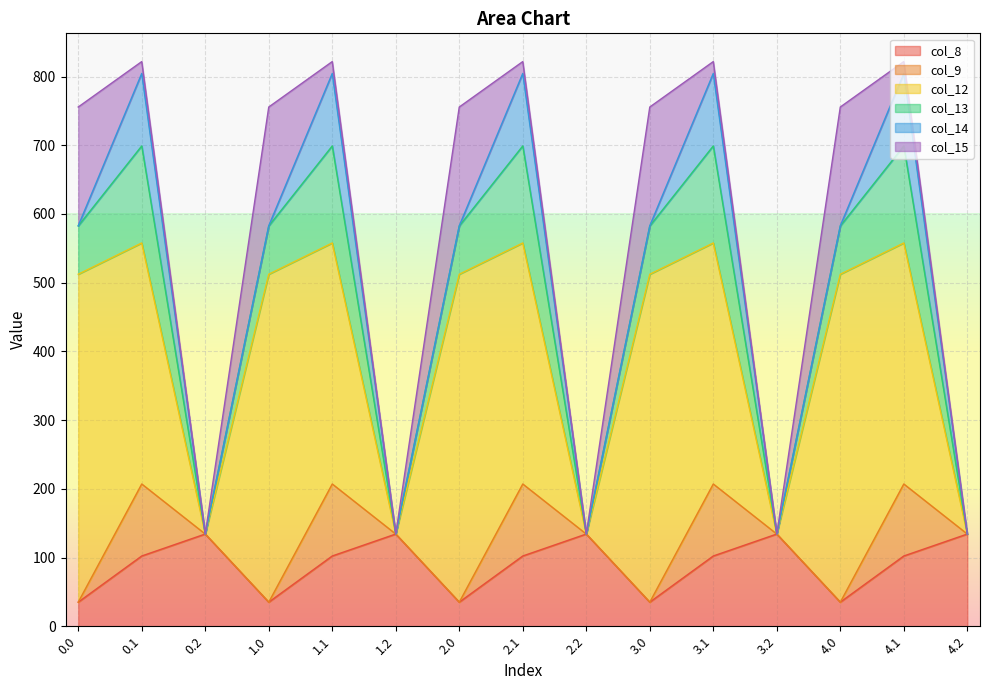

What are all the series names shown in the legend?

col_8, col_9, col_12, col_13, col_14, col_15